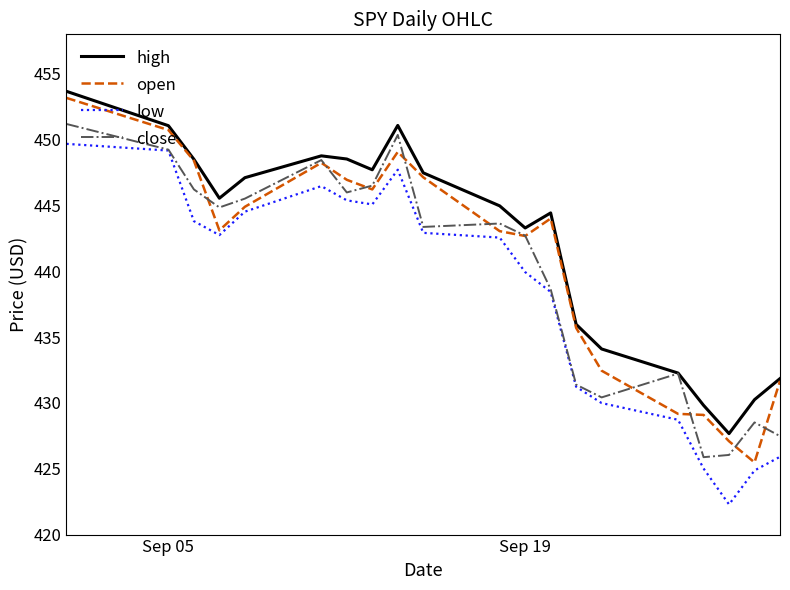

True or false: high and low cross at least once.

False